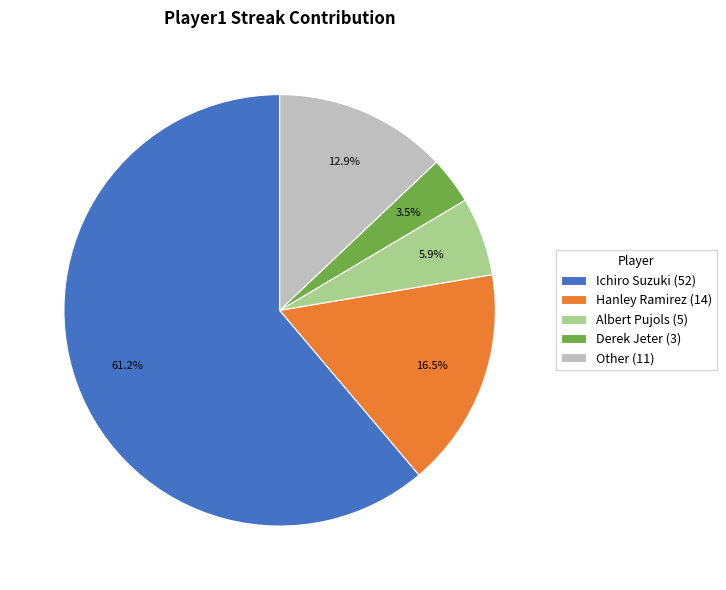

Which slice represents more than half of the pie?

Ichiro Suzuki